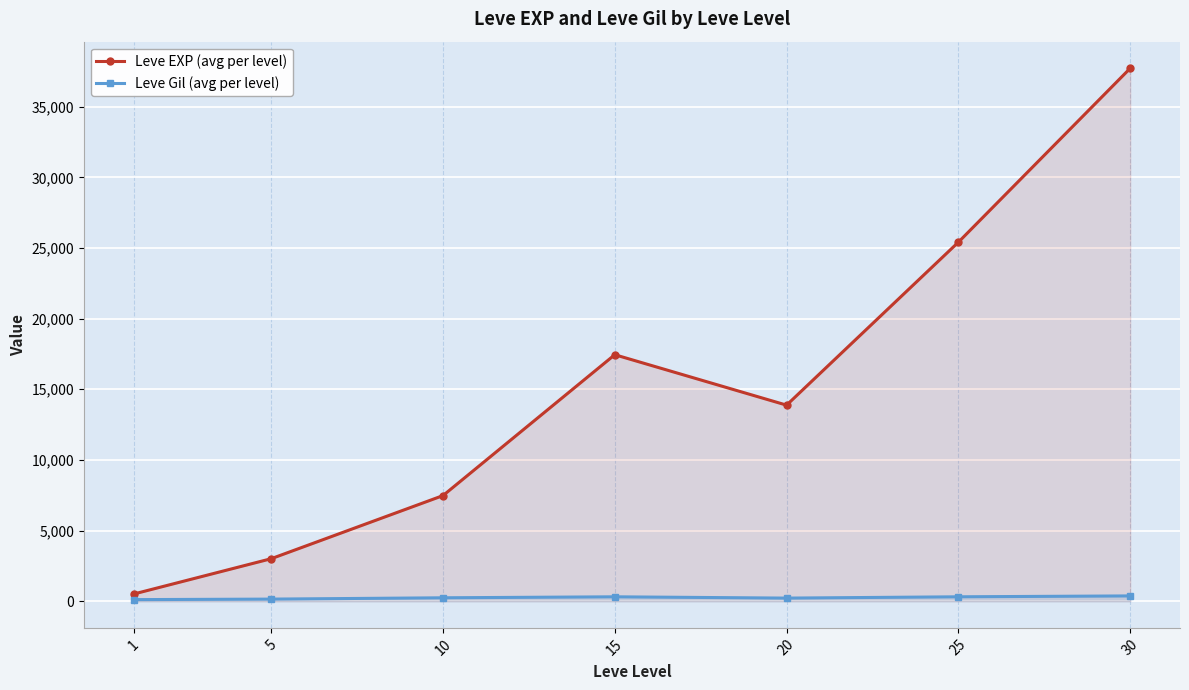

At how many categories does at least one series exceed 32741?

1